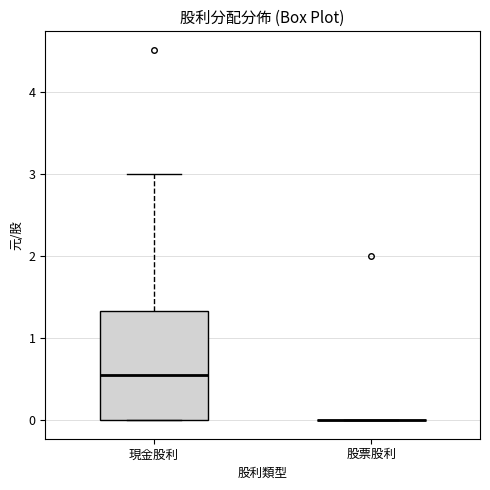

Reading left to right, read every box against the y-axis: the position of its median line, the range the box covers, and the ends of its whiskers. The values are not printed on the chart, so give them approximately, as read against the axis.

現金股利: median 0.6, box 0.0 to 1.3, whiskers 0.0 to 3.0
股票股利: box collapsed to a line at 0.0, whiskers 0.0 to 0.0